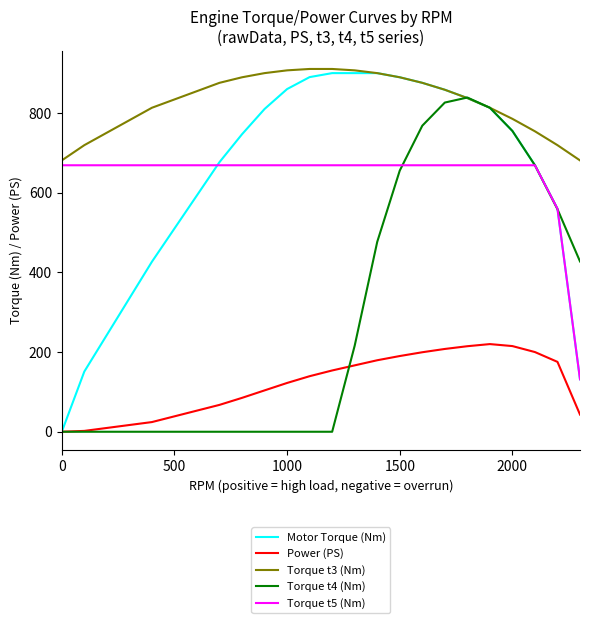

What is the maximum value for Motor Torque (Nm)?

900.0